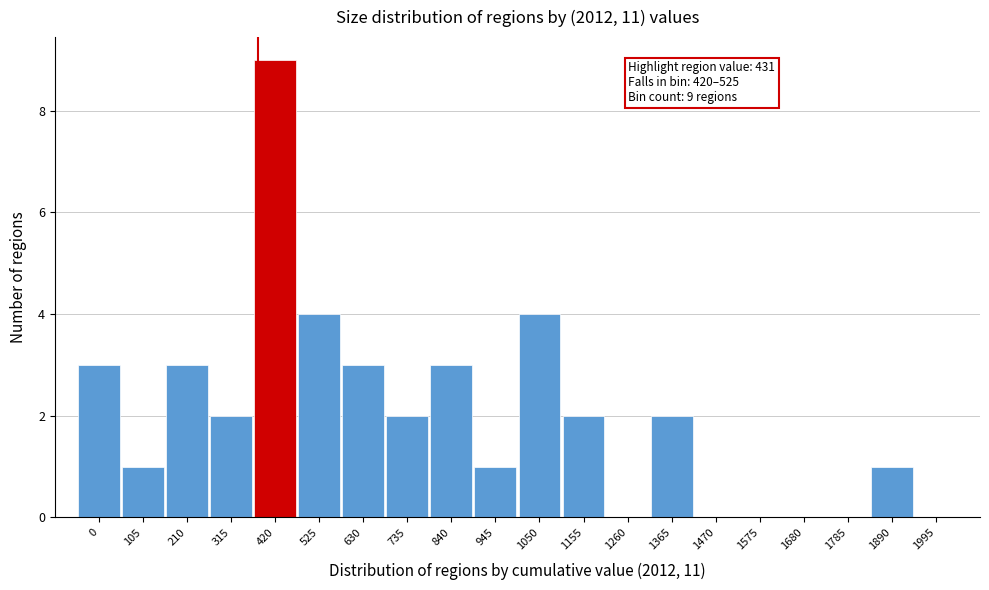

Reading left to right, what are all the values shown in this chart?

0=3	105=1	210=3	315=2	420=9	525=4	630=3	735=2	840=3	945=1	1050=4	1155=2	1260=0	1365=2	1470=0	1575=0	1680=0	1785=0	1890=1	1995=0